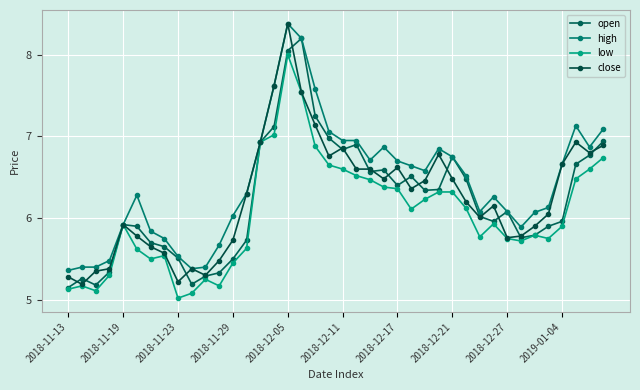

What is the lowest value of the low series?

5.0